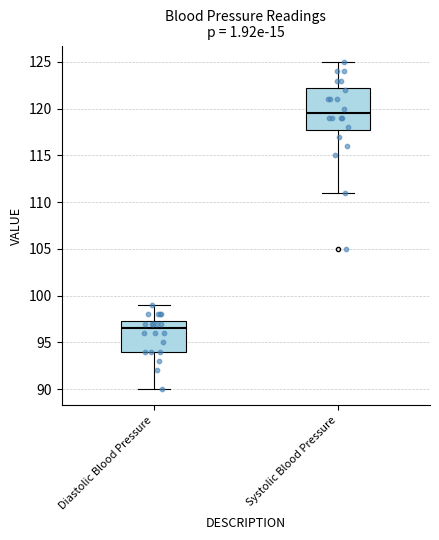

Which box is the tallest, from its lower edge to its upper edge?

Systolic Blood Pressure